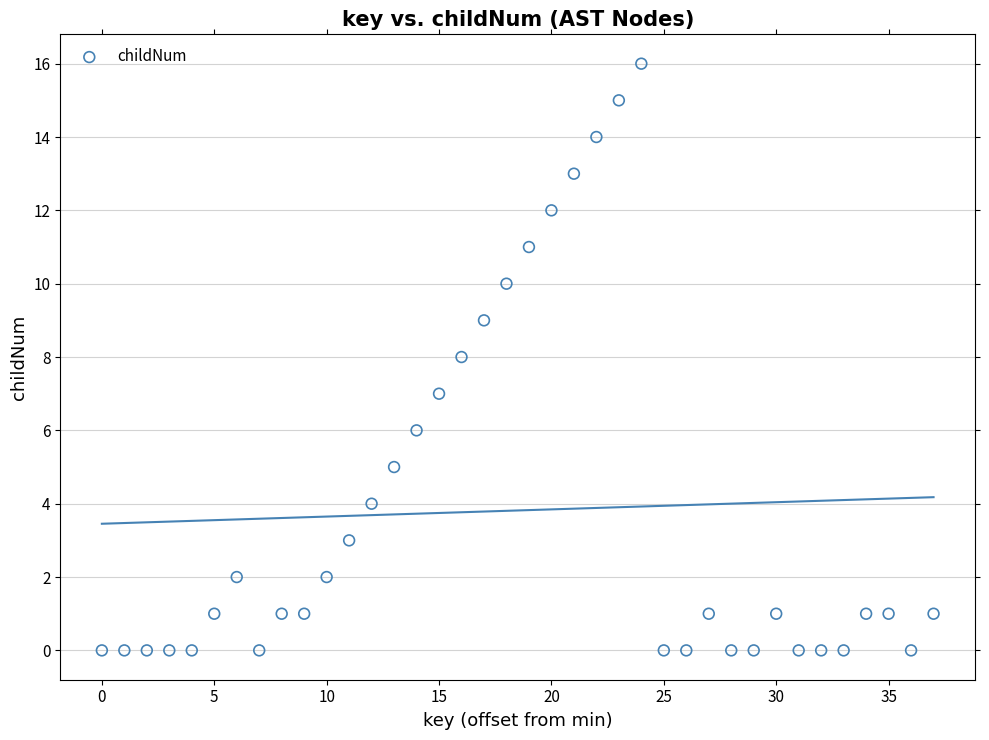

What is the range of Y values (max minus min)?

16